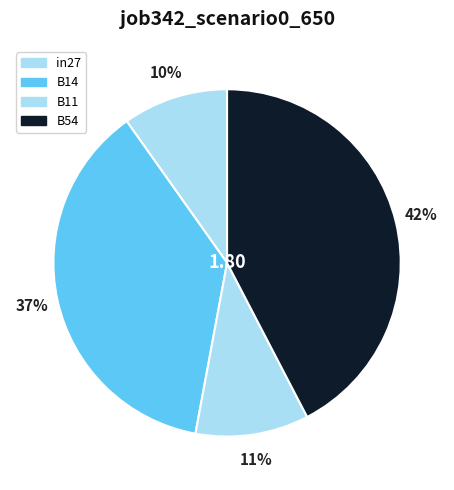

Count the number of slices in the pie.

4